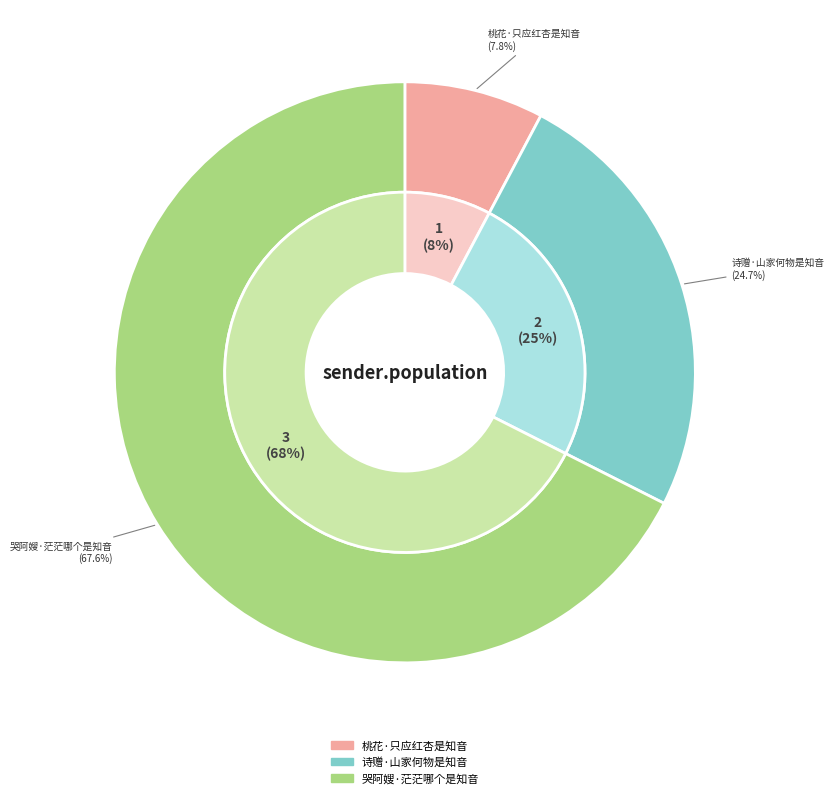

The 诗赠·山家何物是知音 slice represents 30% of the pie. True or false?

False